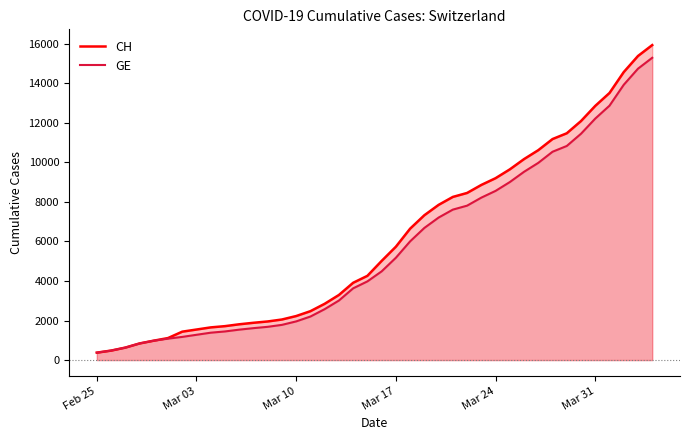

What is the maximum value shown in the chart?

15926